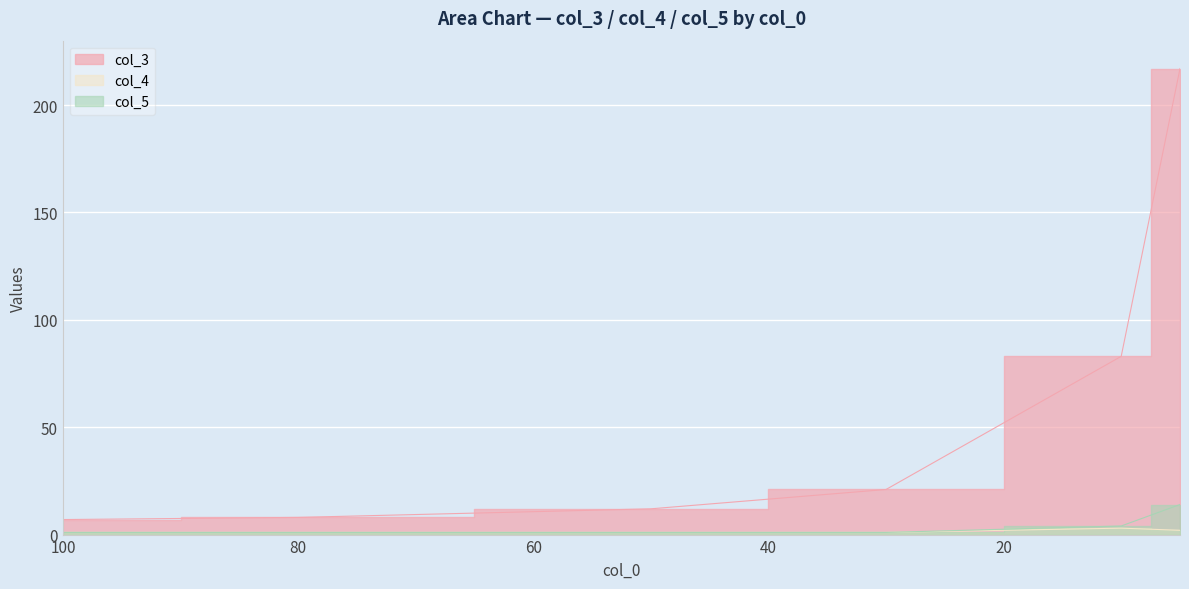

Rank the categories by col_5 value from lowest to highest.

100, 80, 50, 30, 10, 5